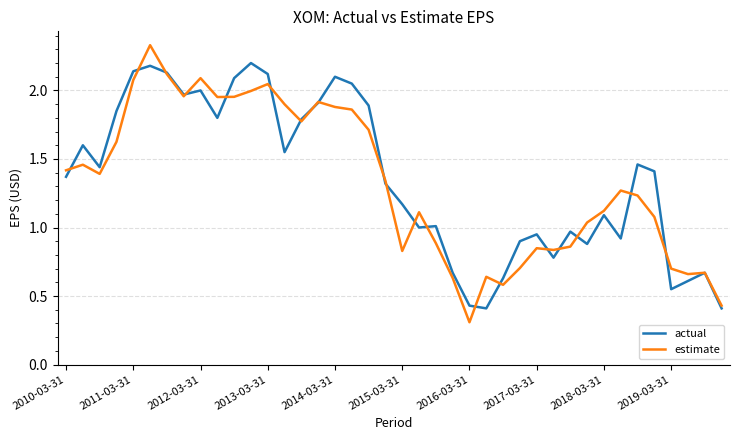

Which series has the largest range (max minus min)?

estimate